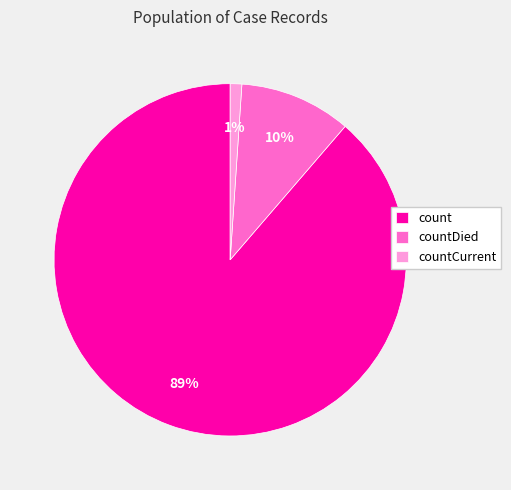

What percentage is the countDied slice, to the nearest percent?

10%